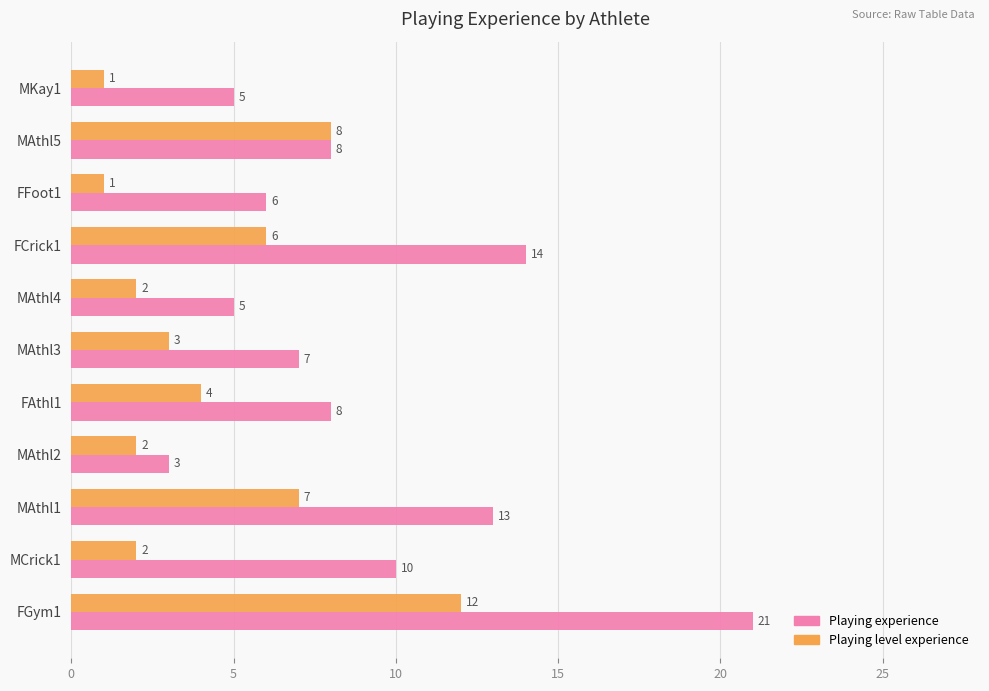

What is the average value of the Playing level experience series?

4